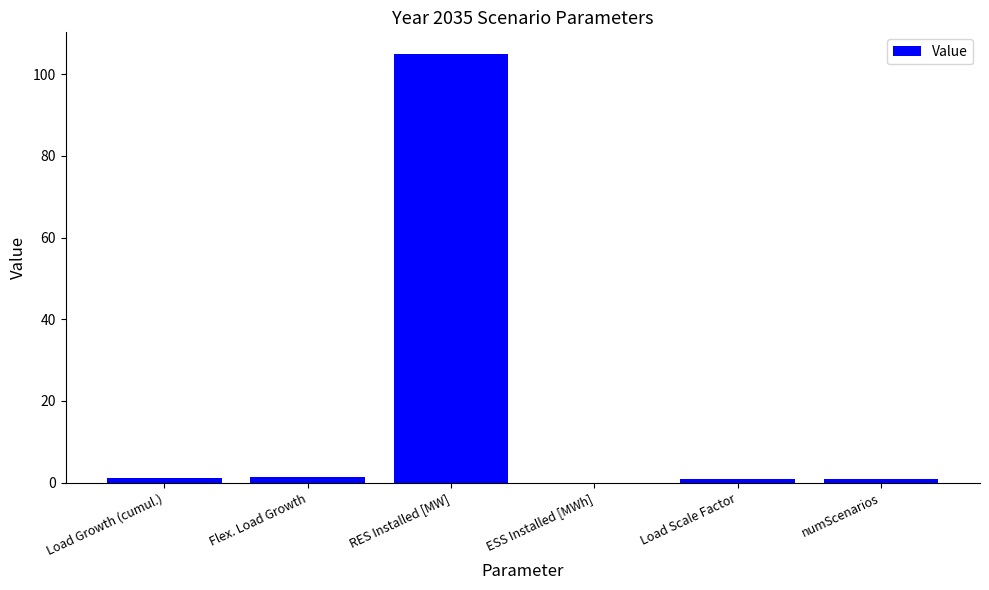

Does the chart contain stacked bars?

No